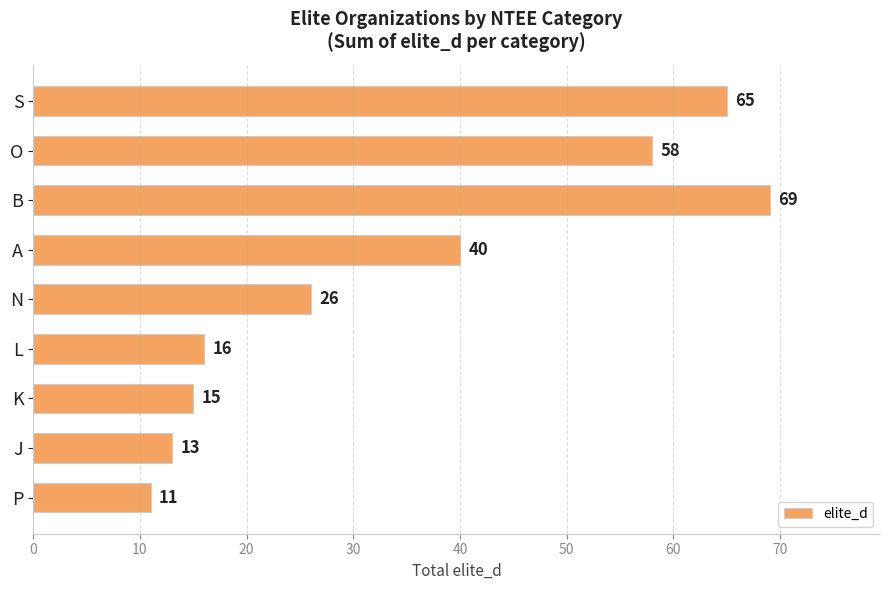

Reading top to bottom, list all the values displayed in this chart.

S=65	O=58	B=69	A=40	N=26	L=16	K=15	J=13	P=11